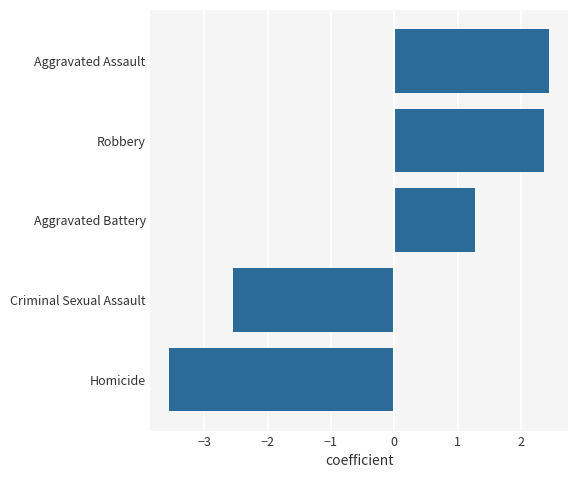

Where is the data nearest to the value 0?

Aggravated Battery